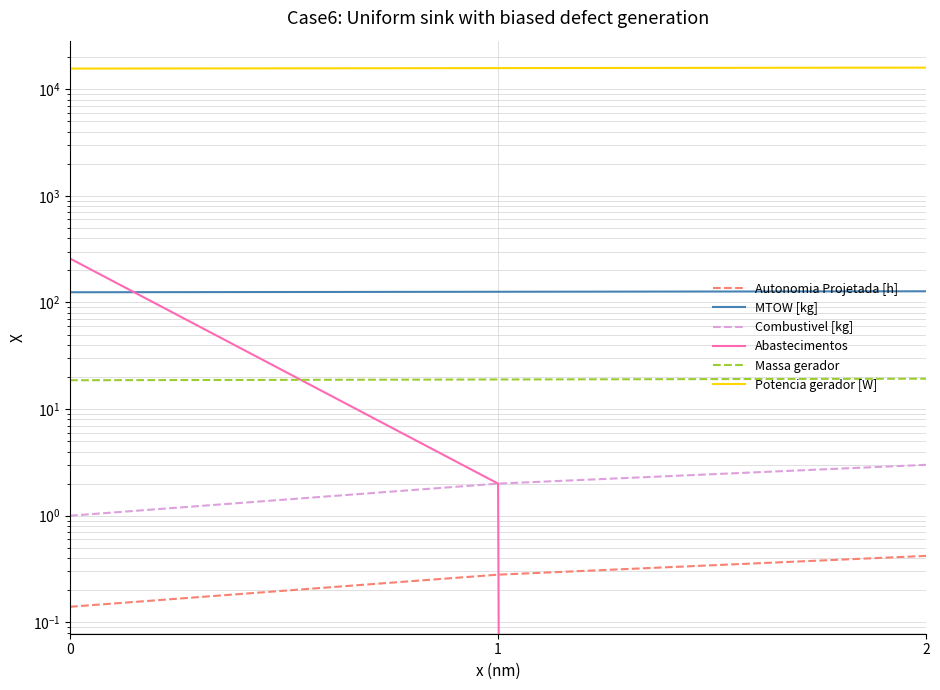

What is the difference between the maximum and minimum values in the Potencia gerador [W] series?

325.0